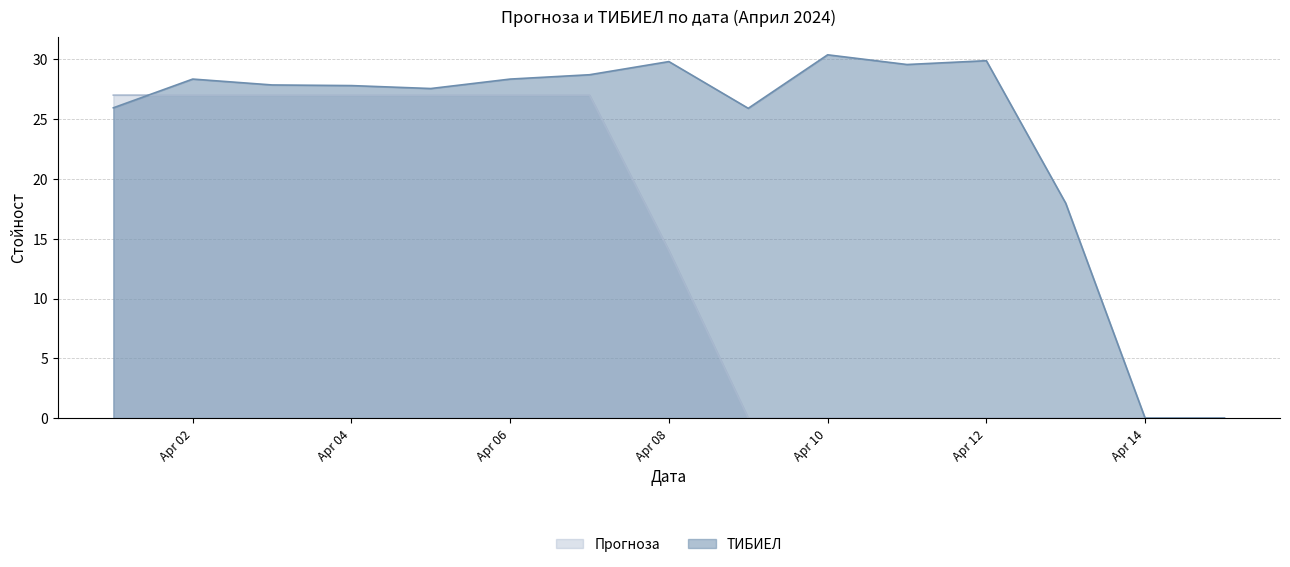

What is the total value across all series at 2024-04-07?

55.7